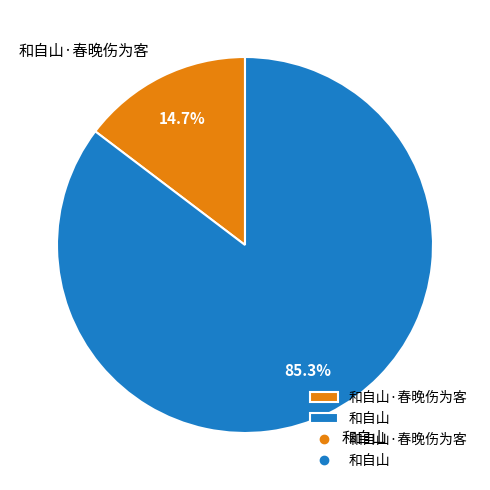

What portion of the pie excludes 和自山·春晚伤为客?

85.3%